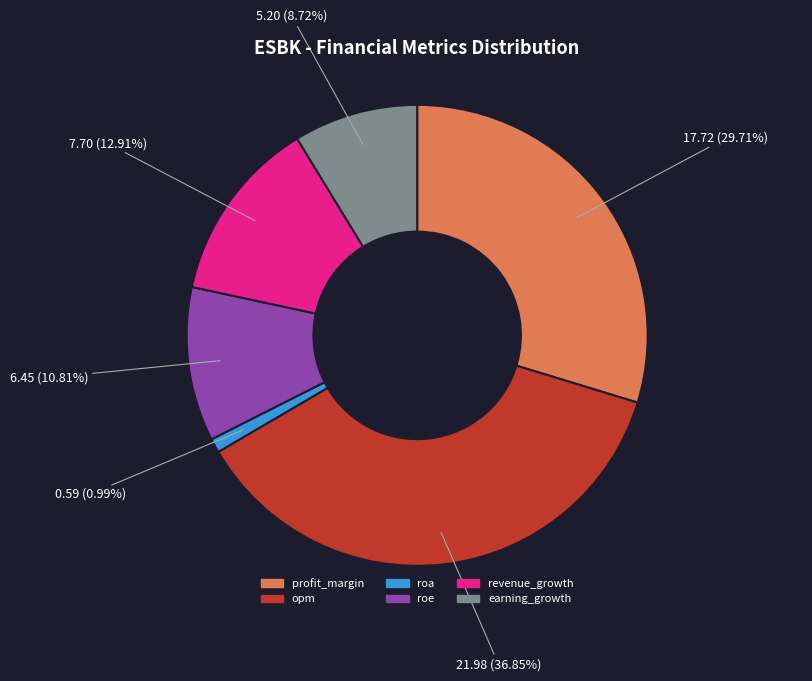

What percentage is the roe slice, to the nearest percent?

11%